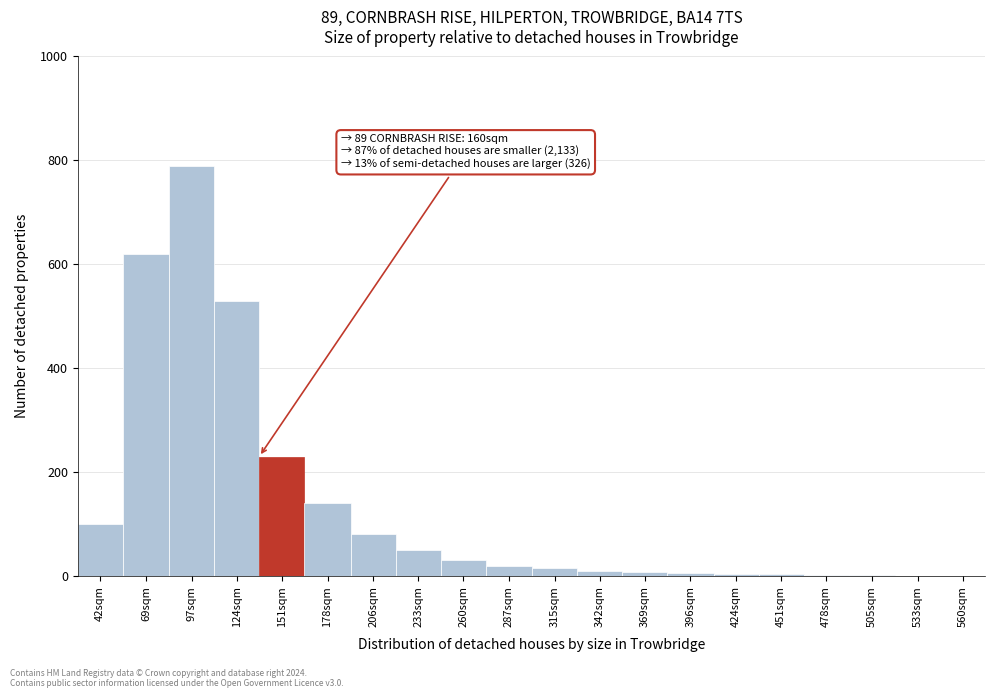

Approximately how many times larger is the value at 97sqm compared to 69sqm?

1.3